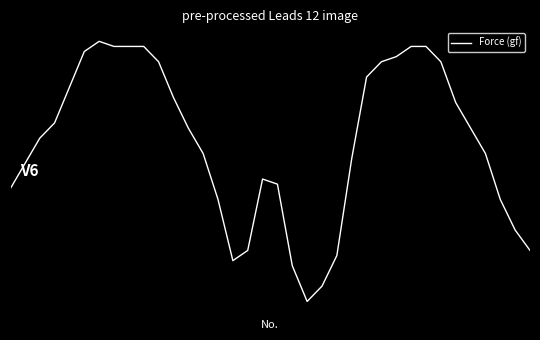

Reading left to right, extract all data points from this chart.

0=-5.1	1=-4.4	2=-3.6	3=-3.1	4=-2.1	5=-1.1	6=-0.8	7=-0.9	8=-0.9	9=-0.9	10=-1.4	11=-2.4	12=-3.3	13=-4.1	14=-5.4	15=-7.2	16=-6.9	17=-4.8	18=-5.0	19=-7.3	20=-8.4	21=-8.0	22=-7.0	23=-4.2	24=-1.8	25=-1.4	26=-1.2	27=-0.9	28=-0.9	29=-1.4	30=-2.6	31=-3.3	32=-4.0	33=-5.4	34=-6.3	35=-6.9